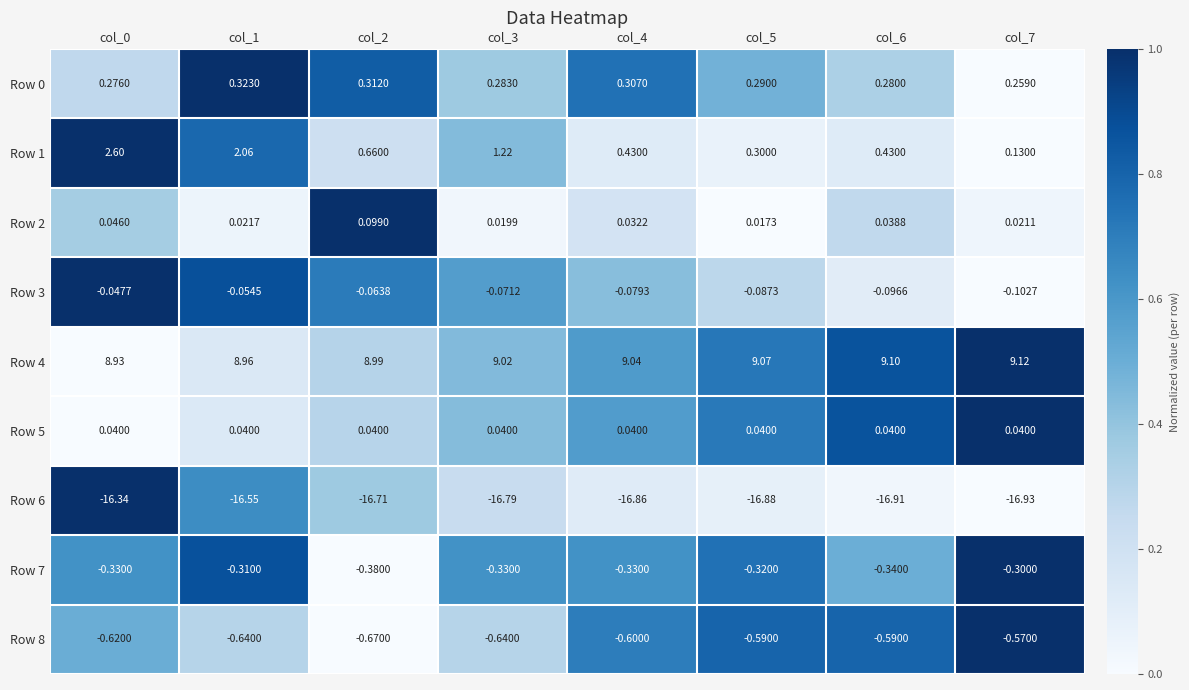

Is the value of Row 7 at col_3 greater than the value of Row 8 at col_2?

Yes